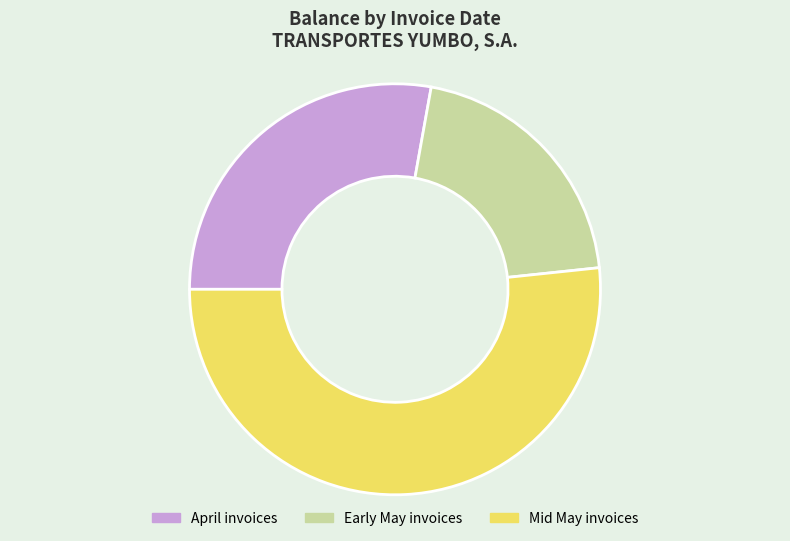

Which category has the smallest portion of the pie?

Early May invoices